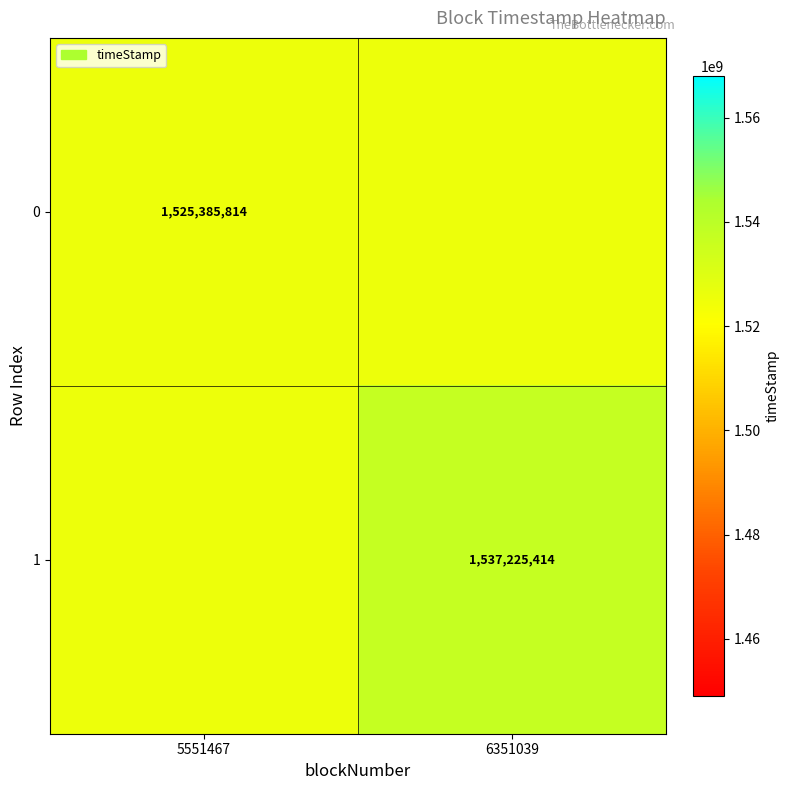

Is it true that 0 equals 379639261 at 5551467?

False